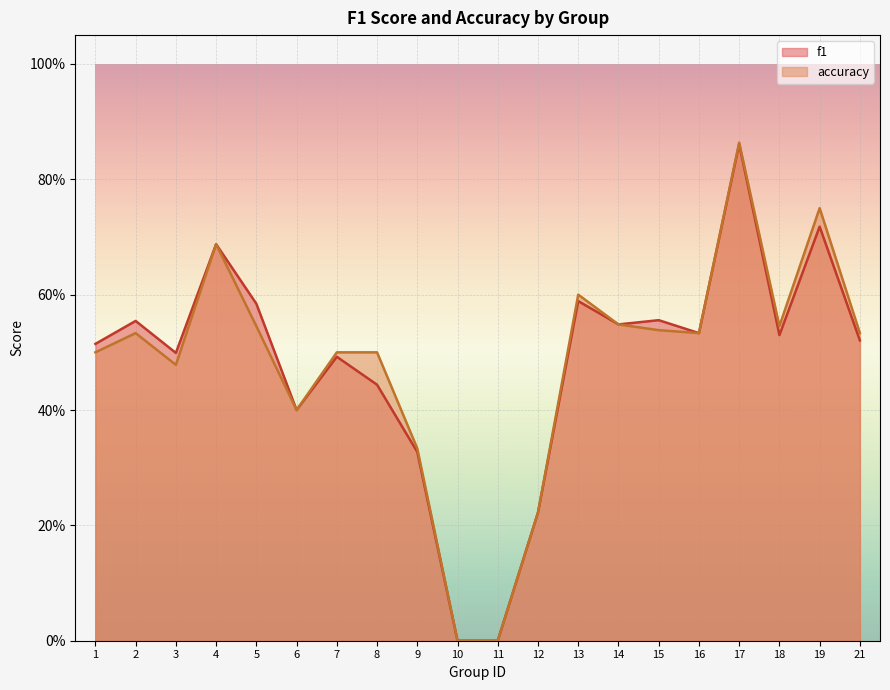

Reading right to left, list all the values displayed in this chart.

f1: 21=0.5	19=0.7	18=0.5	17=0.9	16=0.5	15=0.6	14=0.5	13=0.6	12=0.2	11=0.0	10=0.0	9=0.3	8=0.4	7=0.5	6=0.4	5=0.6	4=0.7	3=0.5	2=0.6	1=0.5
accuracy: 21=0.5	19=0.8	18=0.5	17=0.9	16=0.5	15=0.5	14=0.5	13=0.6	12=0.2	11=0.0	10=0.0	9=0.3	8=0.5	7=0.5	6=0.4	5=0.5	4=0.7	3=0.5	2=0.5	1=0.5